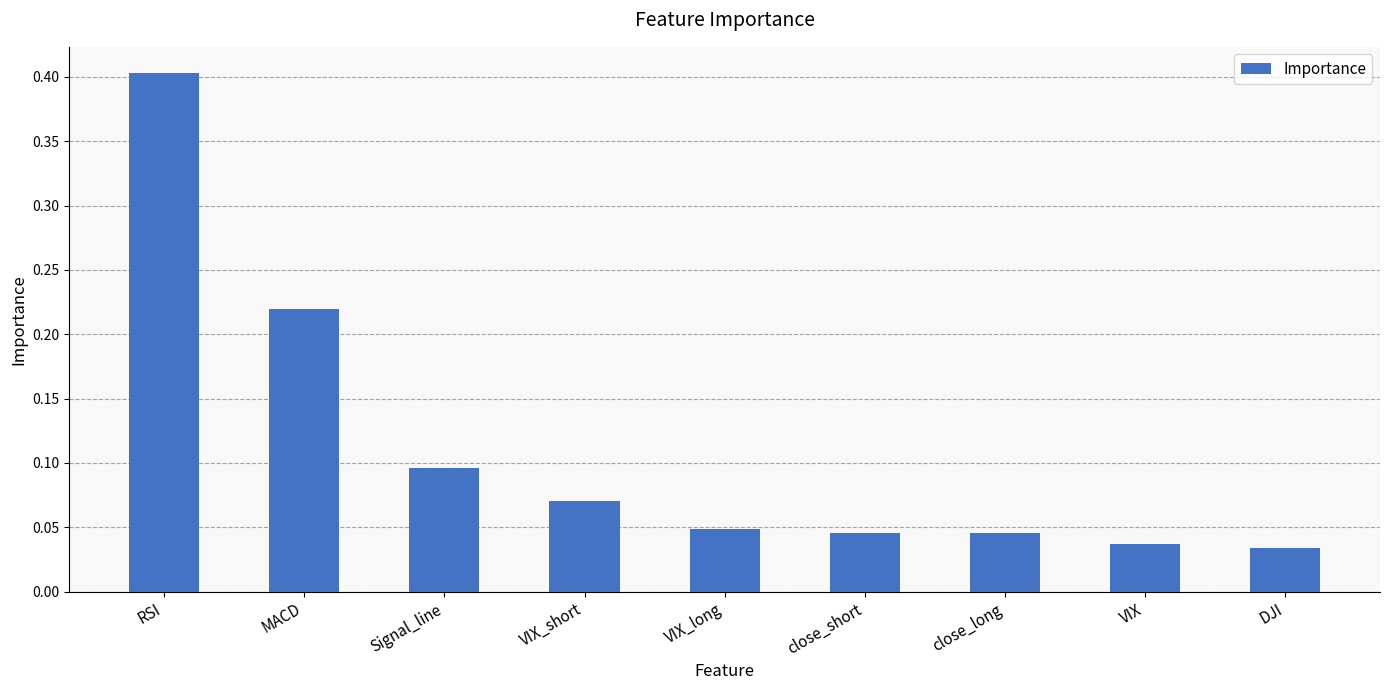

Between VIX_short and MACD, which is larger?

MACD